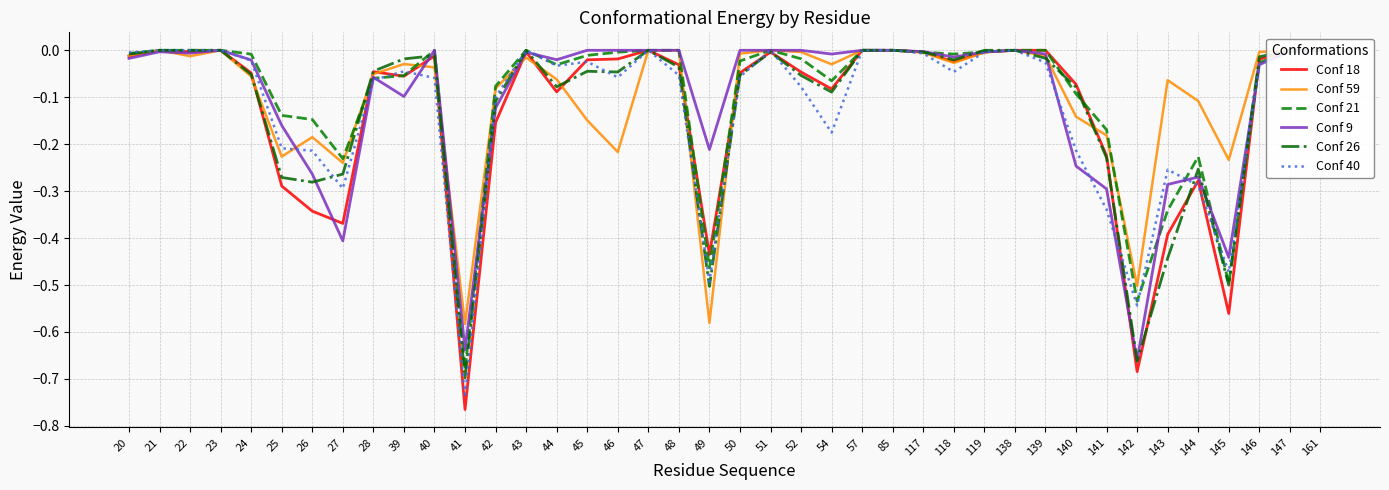

Reading right to left, transcribe all the data shown in this chart.

Conf 18: 161=0.0	147=0.0	146=-0.0	145=-0.6	144=-0.3	143=-0.4	142=-0.7	141=-0.2	140=-0.1	139=0.0	138=0.0	119=-0.0	118=-0.0	117=-0.0	85=0.0	57=0.0	54=-0.1	52=-0.0	51=-0.0	50=-0.0	49=-0.4	48=-0.0	47=0.0	46=-0.0	45=-0.0	44=-0.1	43=-0.0	42=-0.2	41=-0.8	40=-0.0	39=-0.1	28=-0.0	27=-0.4	26=-0.3	25=-0.3	24=-0.0	23=0.0	22=-0.0	21=0.0	20=-0.0
Conf 59: 161=0.0	147=0.0	146=-0.0	145=-0.2	144=-0.1	143=-0.1	142=-0.5	141=-0.2	140=-0.1	139=-0.0	138=0.0	119=-0.0	118=-0.0	117=-0.0	85=0.0	57=0.0	54=-0.0	52=-0.0	51=0.0	50=-0.0	49=-0.6	48=0.0	47=0.0	46=-0.2	45=-0.1	44=-0.1	43=-0.0	42=-0.1	41=-0.6	40=-0.0	39=-0.0	28=-0.1	27=-0.2	26=-0.2	25=-0.2	24=-0.1	23=0.0	22=-0.0	21=0.0	20=-0.0
Conf 21: 161=0.0	147=-0.0	146=-0.0	145=-0.5	144=-0.2	143=-0.3	142=-0.5	141=-0.2	140=-0.1	139=0.0	138=0.0	119=-0.0	118=-0.0	117=-0.0	85=0.0	57=0.0	54=-0.1	52=-0.0	51=0.0	50=-0.0	49=-0.5	48=0.0	47=0.0	46=-0.0	45=-0.0	44=-0.0	43=0.0	42=-0.1	41=-0.7	40=0.0	39=-0.1	28=-0.1	27=-0.2	26=-0.1	25=-0.1	24=-0.0	23=0.0	22=0.0	21=0.0	20=-0.0
Conf 9: 161=0.0	147=0.0	146=-0.0	145=-0.4	144=-0.3	143=-0.3	142=-0.7	141=-0.3	140=-0.2	139=-0.0	138=0.0	119=-0.0	118=-0.0	117=-0.0	85=0.0	57=0.0	54=-0.0	52=0.0	51=0.0	50=0.0	49=-0.2	48=0.0	47=0.0	46=0.0	45=0.0	44=-0.0	43=-0.0	42=-0.1	41=-0.6	40=0.0	39=-0.1	28=-0.1	27=-0.4	26=-0.3	25=-0.2	24=-0.0	23=0.0	22=-0.0	21=-0.0	20=-0.0
Conf 26: 161=0.0	147=0.0	146=-0.0	145=-0.5	144=-0.3	143=-0.4	142=-0.7	141=-0.2	140=-0.1	139=-0.0	138=0.0	119=0.0	118=-0.0	117=-0.0	85=0.0	57=0.0	54=-0.1	52=-0.1	51=-0.0	50=-0.1	49=-0.5	48=-0.0	47=0.0	46=-0.0	45=-0.0	44=-0.1	43=0.0	42=-0.1	41=-0.7	40=-0.0	39=-0.0	28=-0.0	27=-0.3	26=-0.3	25=-0.3	24=-0.1	23=0.0	22=0.0	21=0.0	20=-0.0
Conf 40: 161=0.0	147=-0.0	146=-0.0	145=-0.5	144=-0.3	143=-0.3	142=-0.5	141=-0.3	140=-0.2	139=-0.0	138=0.0	119=-0.0	118=-0.0	117=-0.0	85=0.0	57=0.0	54=-0.2	52=-0.1	51=0.0	50=-0.1	49=-0.5	48=-0.1	47=0.0	46=-0.1	45=-0.0	44=-0.0	43=0.0	42=-0.1	41=-0.7	40=-0.1	39=-0.0	28=-0.1	27=-0.3	26=-0.2	25=-0.2	24=-0.0	23=0.0	22=0.0	21=0.0	20=-0.0